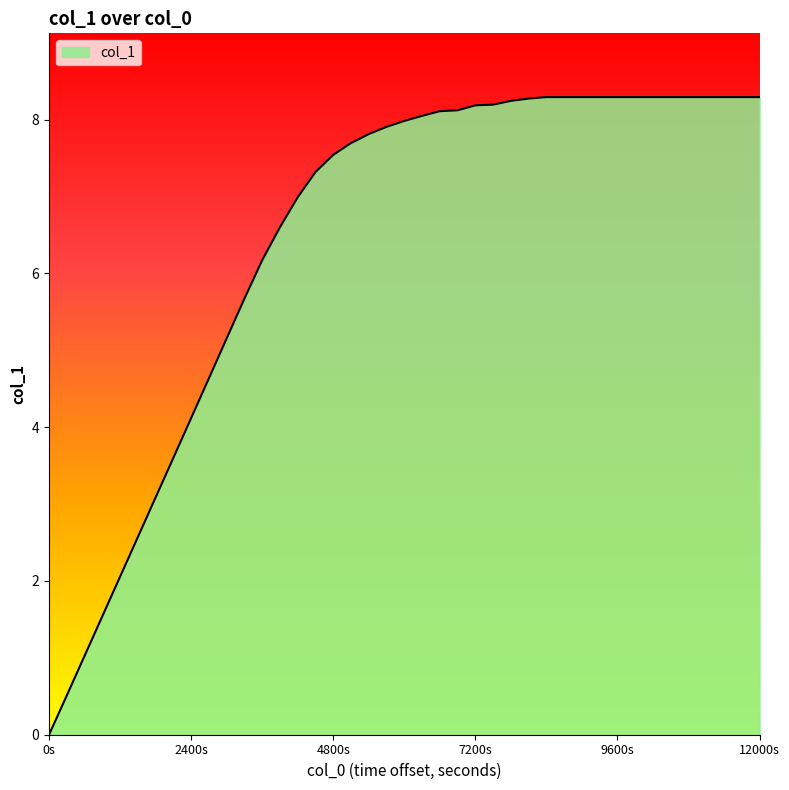

What is the difference between the maximum and minimum values?

8.3